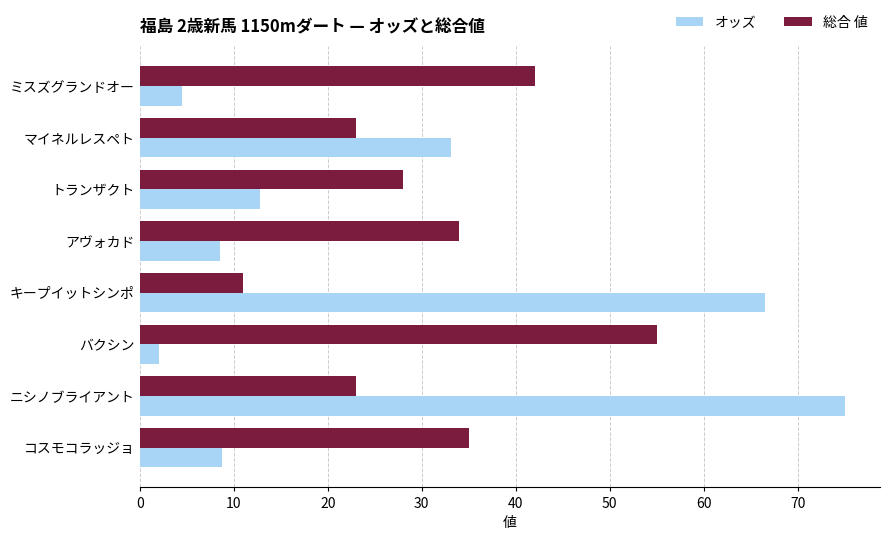

What is the sum of all 総合 値 values?

251.0